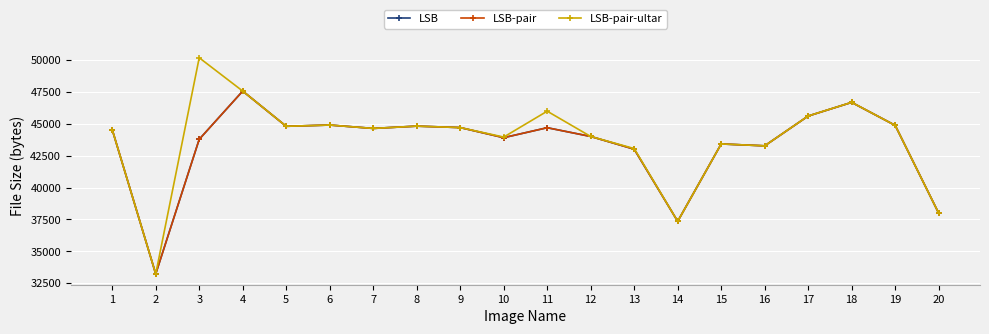

Does the chart have visible grid lines?

Yes